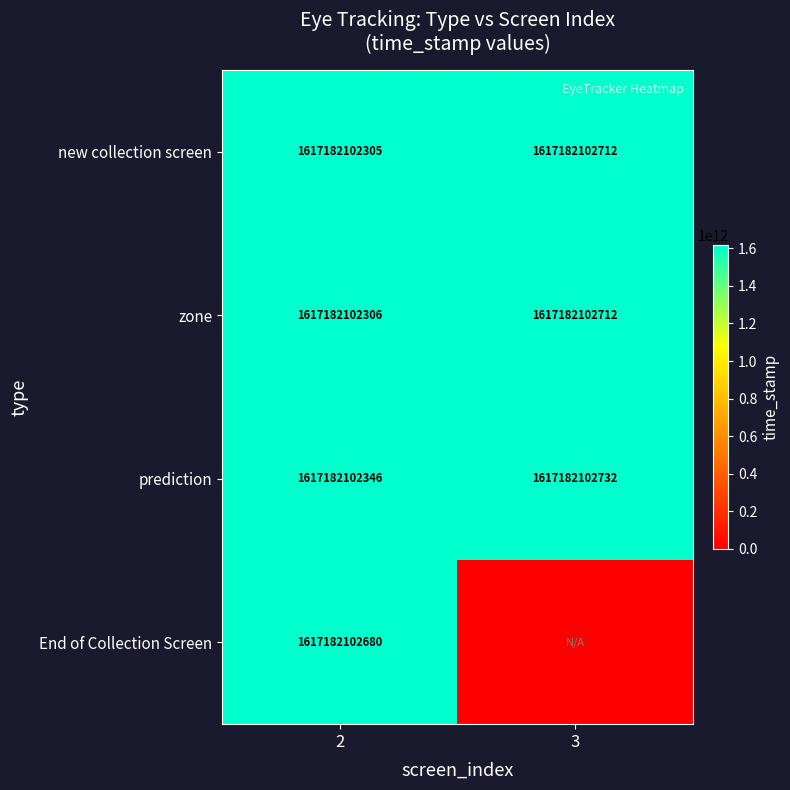

What is the lowest value of the zone series?

1617182102306